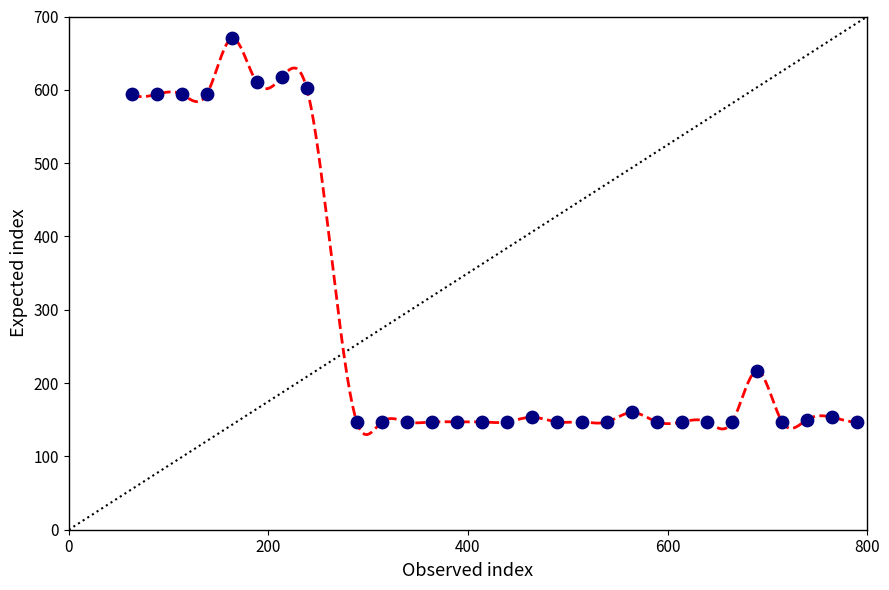

What is the range of X values (max minus min)?

727.0